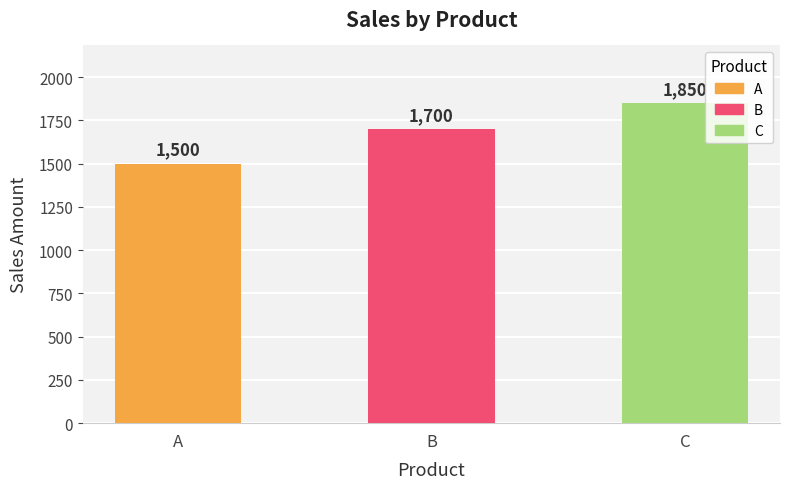

List the labels in order of value, smallest first.

A, B, C